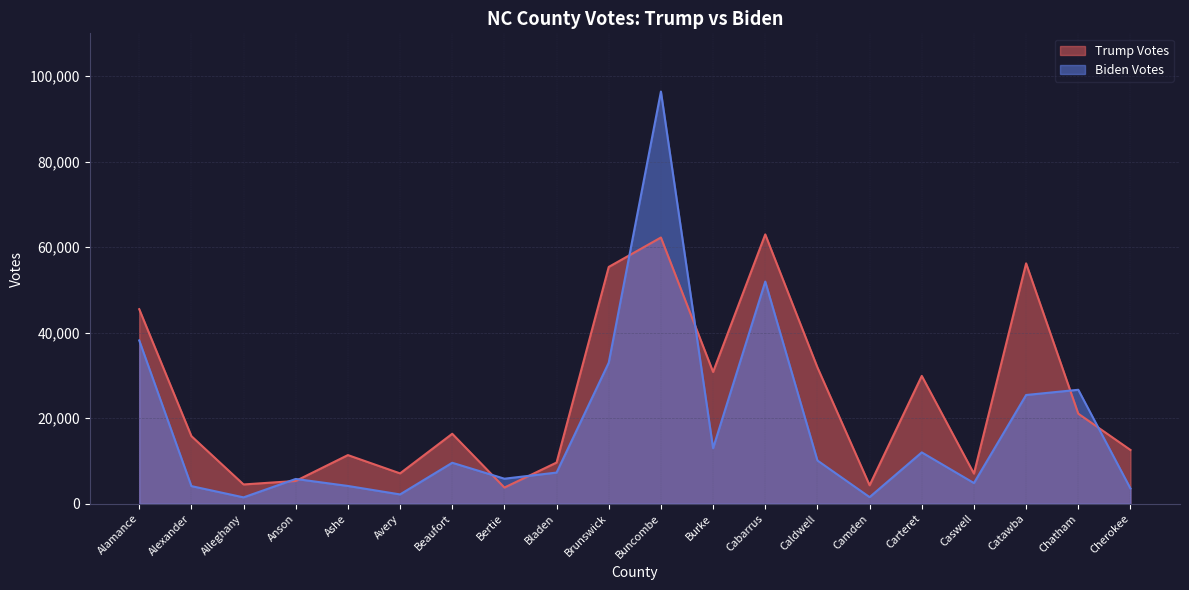

True or false: Biden Votes and Trump Votes cross at least once.

True